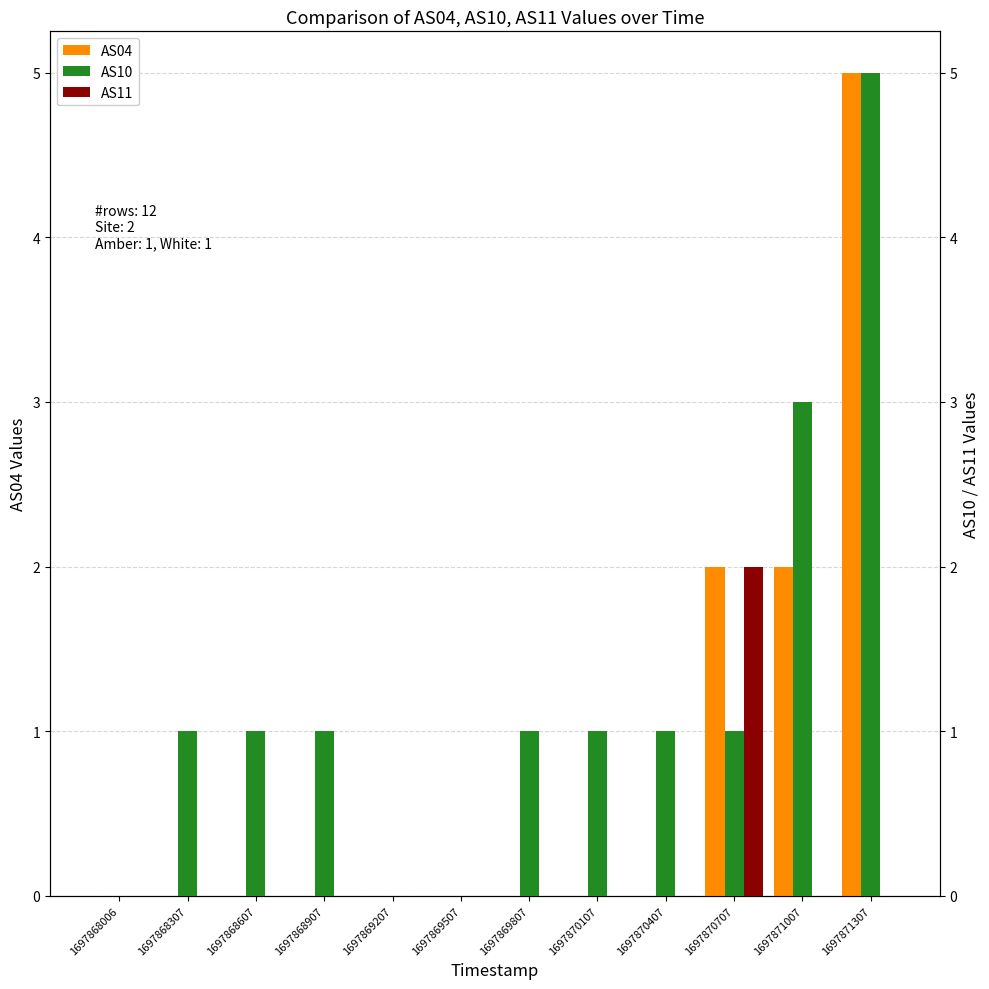

How many bars are there in total?

36